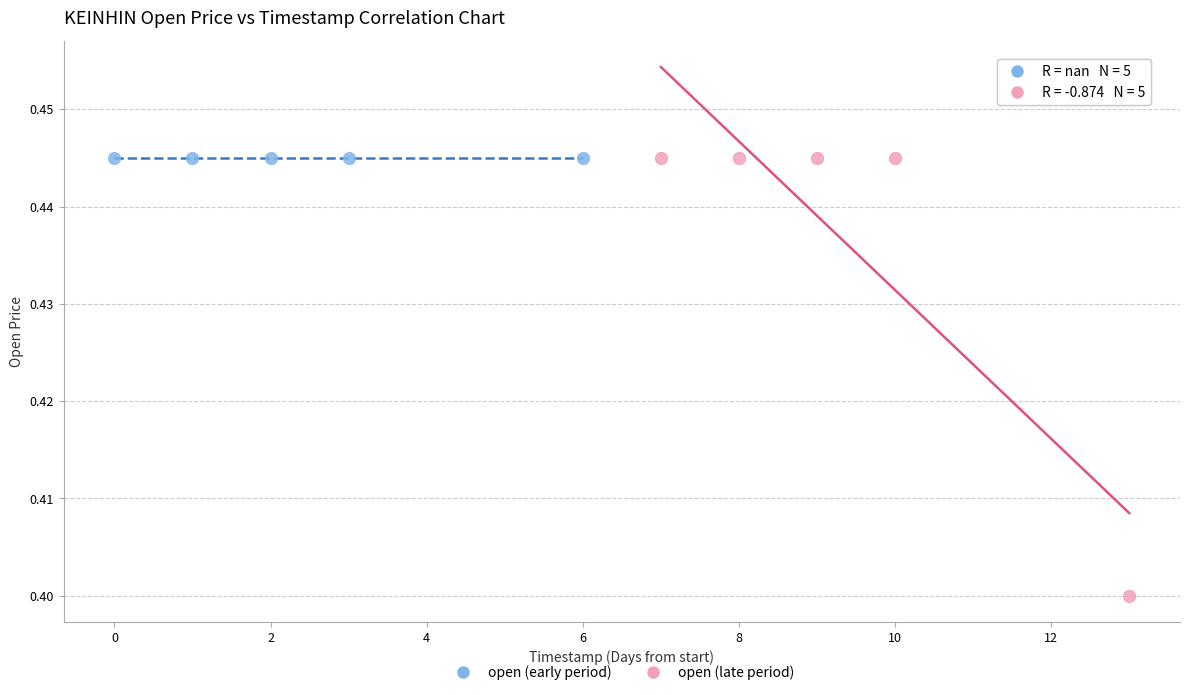

Which series reaches the minimum Y coordinate?

open (late period)